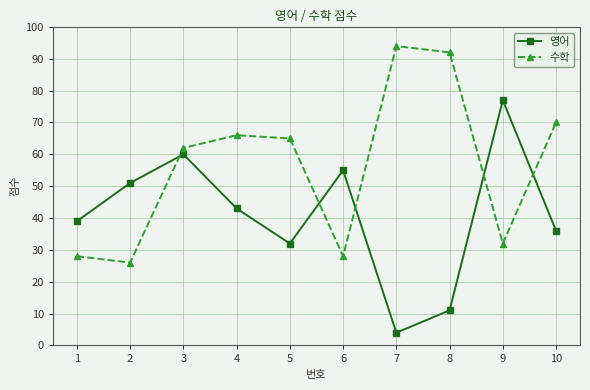

Which series changed the most between 5 and 8?

수학